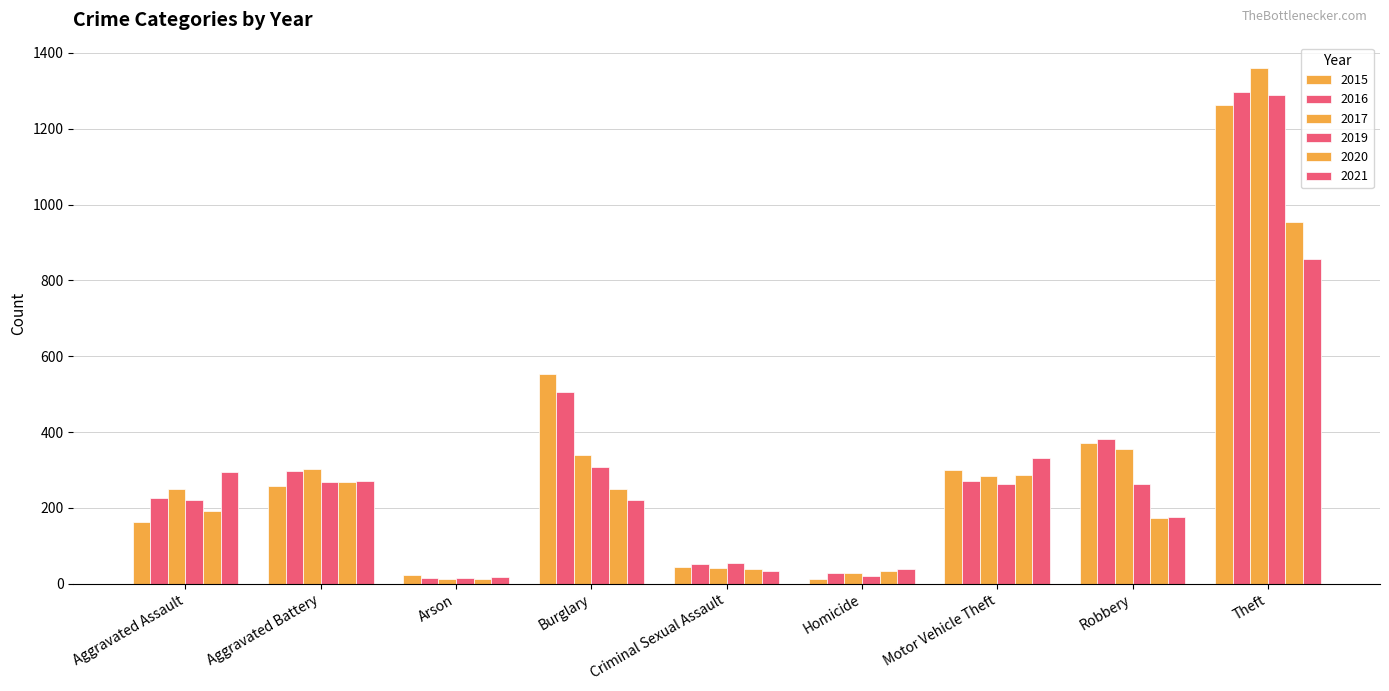

How many bars are there in total?

54